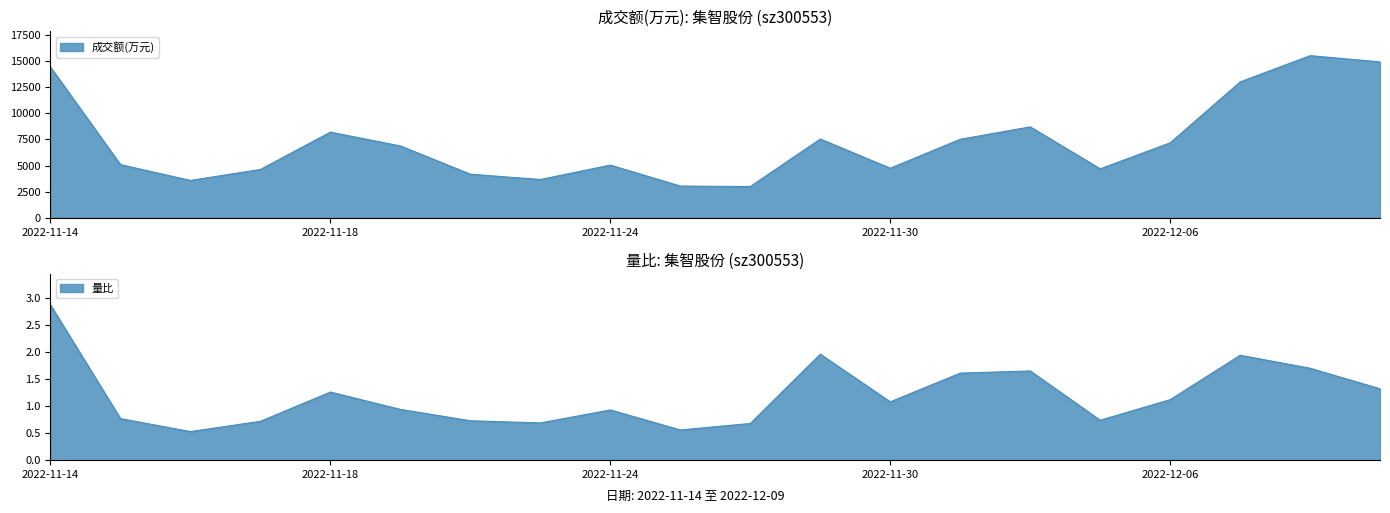

In 量比, how many points are higher than both neighbors (excluding endpoints)?

5